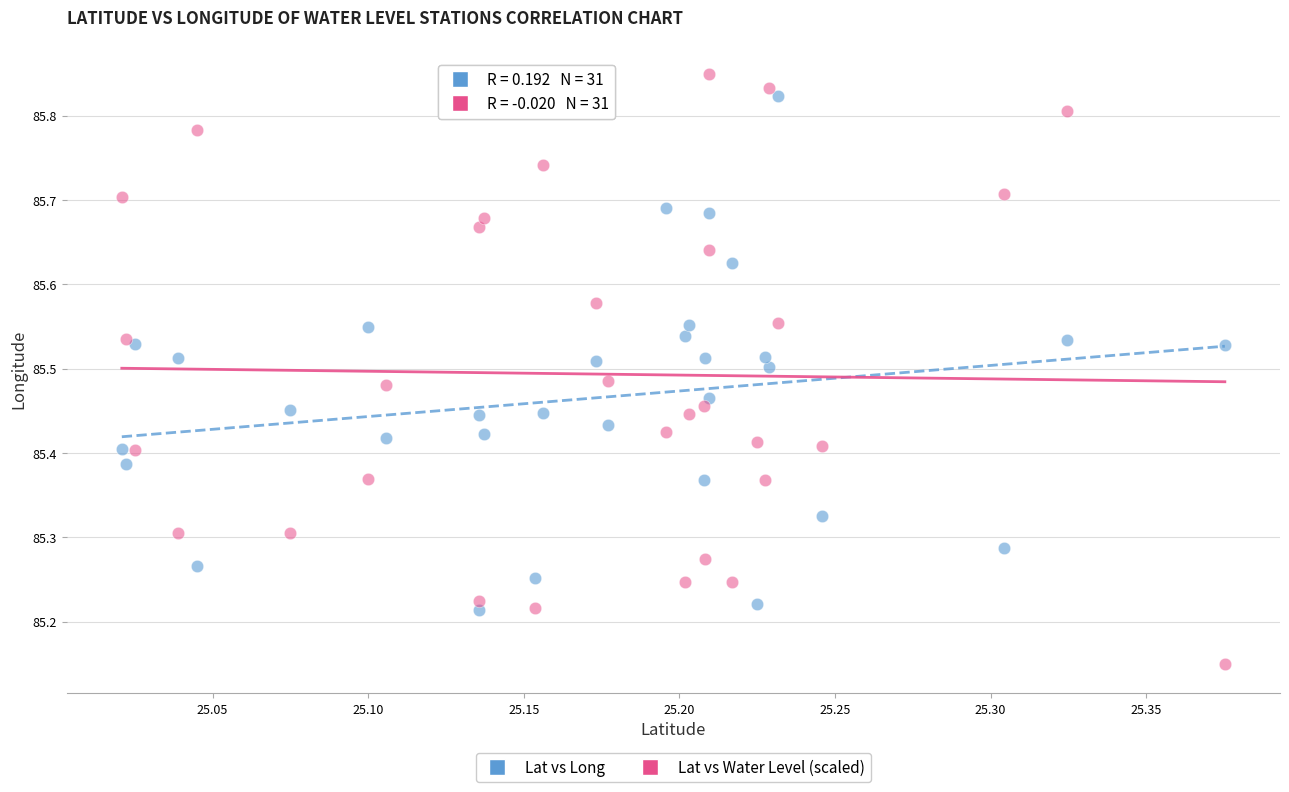

Which series reaches the minimum Y coordinate?

Lat vs Water Level (scaled)